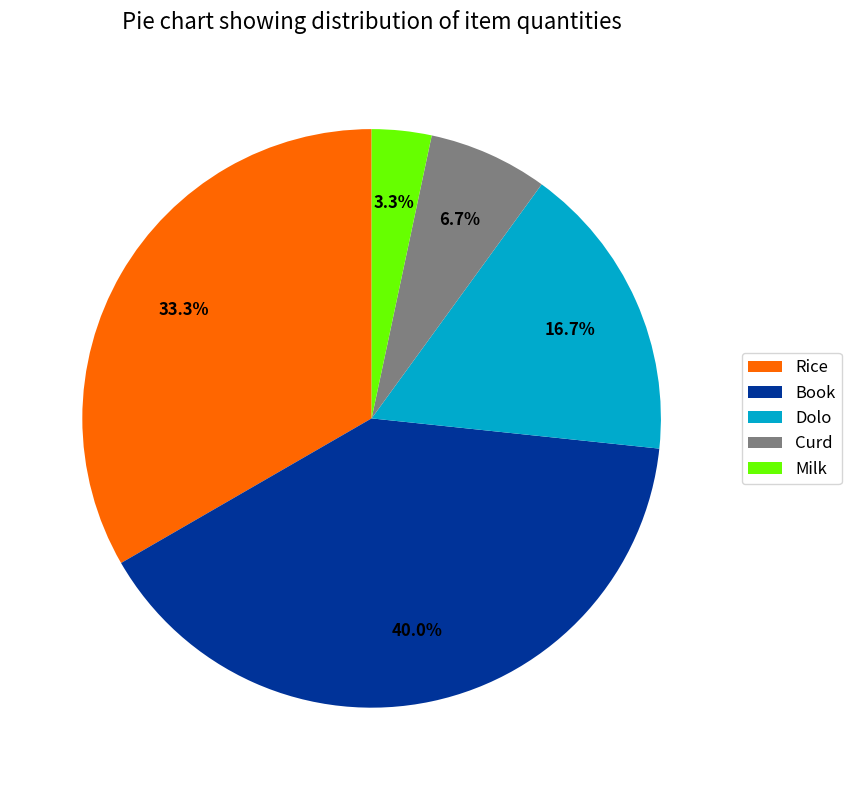

Between Curd and Rice, which is larger?

Rice